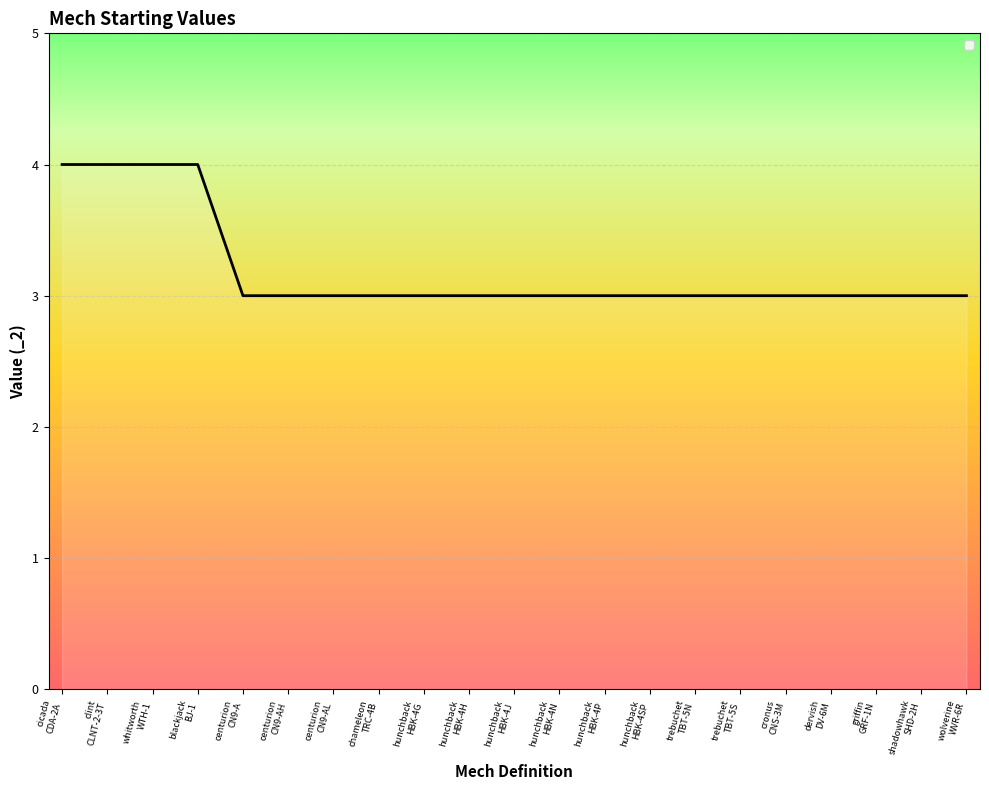

Reading left to right, what are all the values shown in this chart?

4	4	4	4	3	3	3	3	3	3	3	3	3	3	3	3	3	3	3	3	3